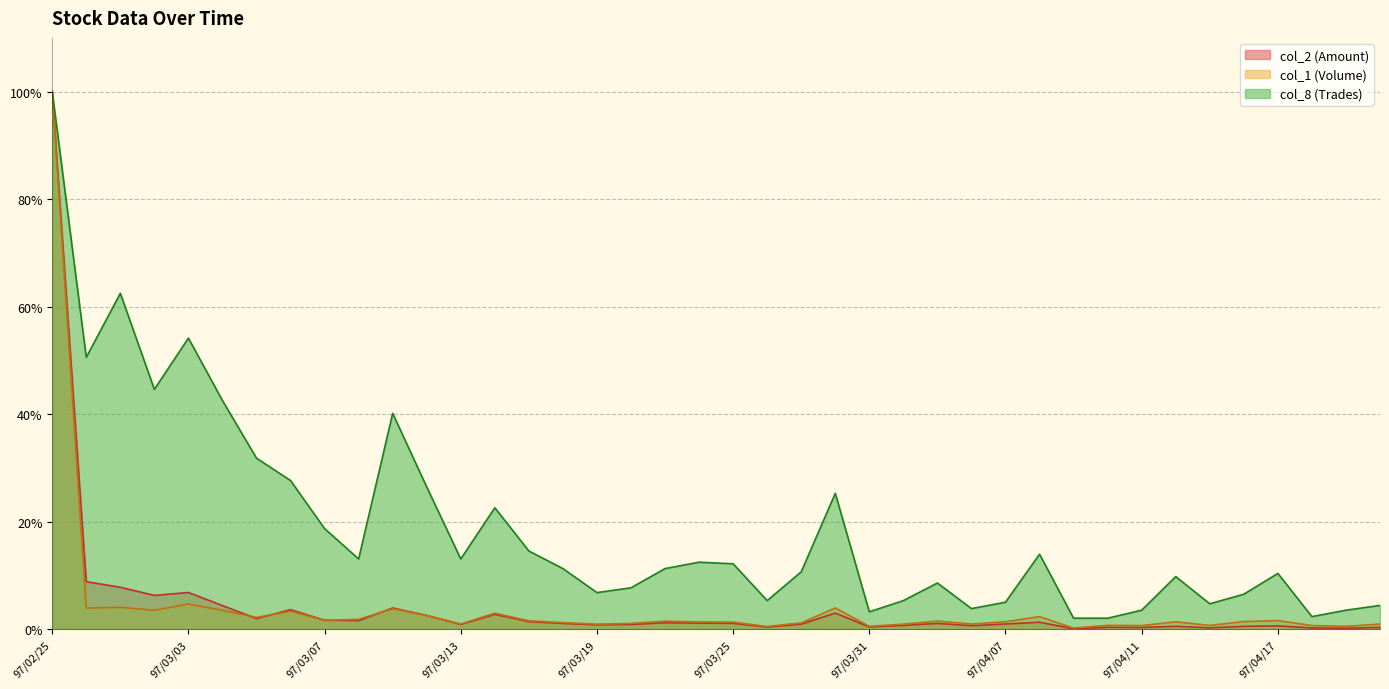

How many lines are shown in the chart?

3